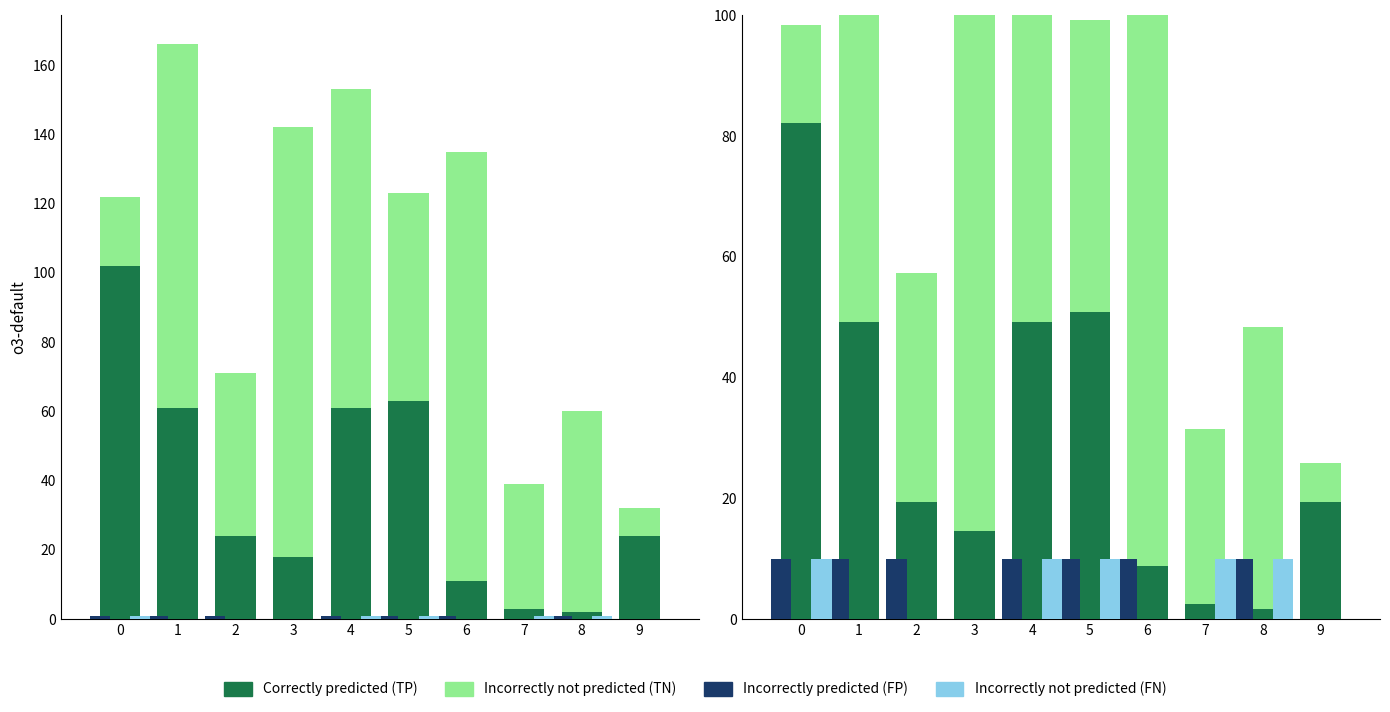

Is it true that Incorrectly not predicted (TN) equals 6.5 at 9?

True